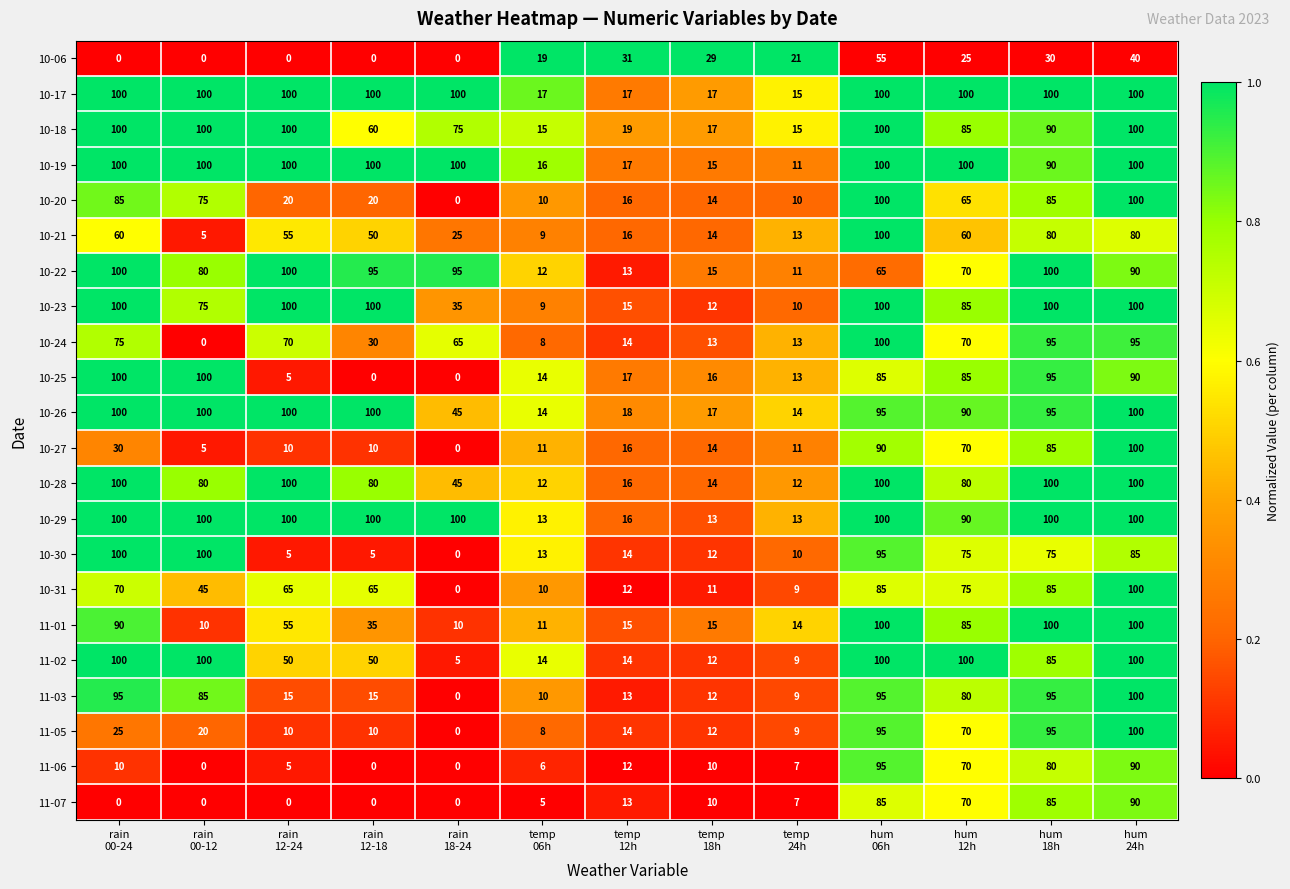

What is the average value of the 10-17 series?

74